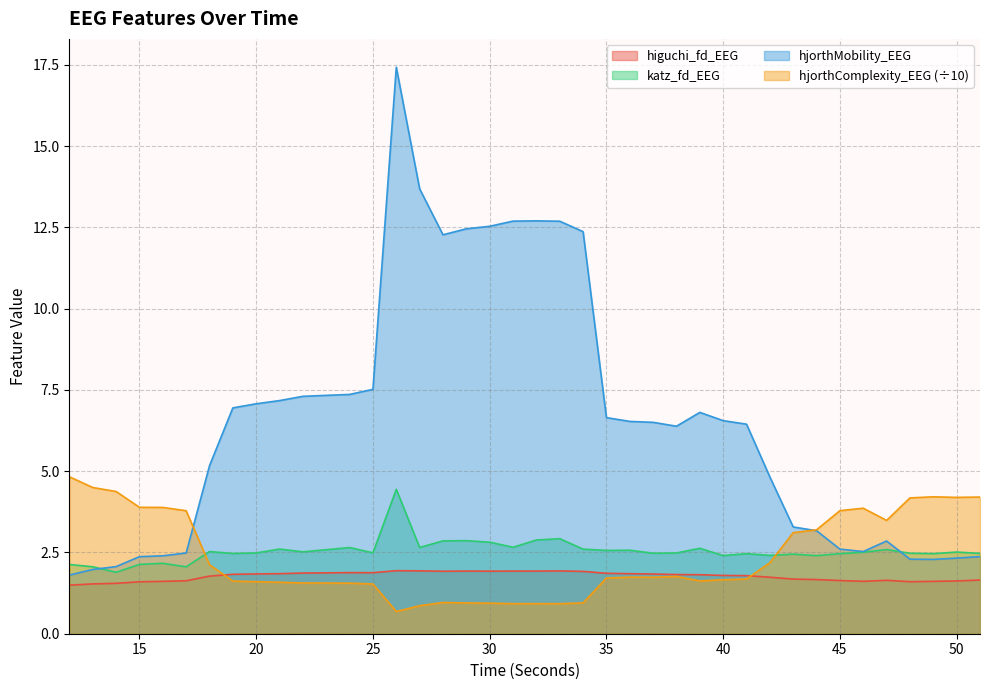

Which series has the largest range (max minus min)?

hjorthMobility_EEG